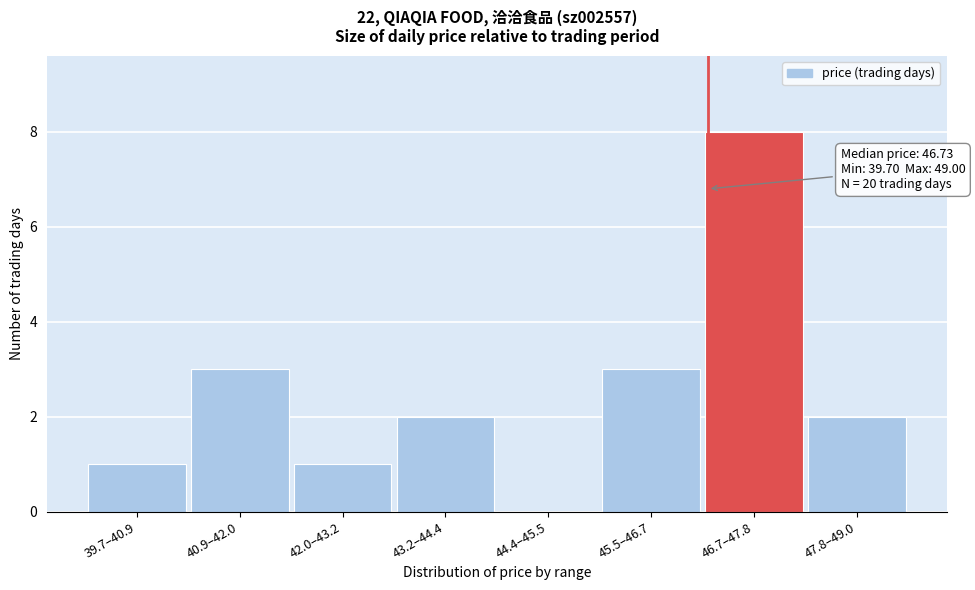

Reading left to right, extract all data points from this chart.

39.7–40.9=1	40.9–42.0=3	42.0–43.2=1	43.2–44.4=2	44.4–45.5=0	45.5–46.7=3	46.7–47.8=8	47.8–49.0=2